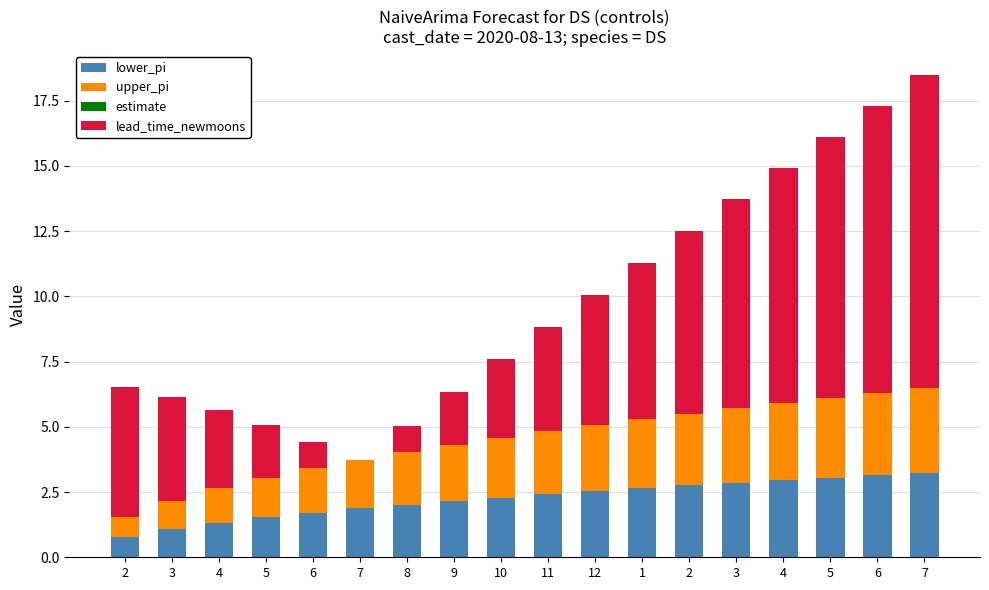

What is the label of the 5th bar from the right?

3